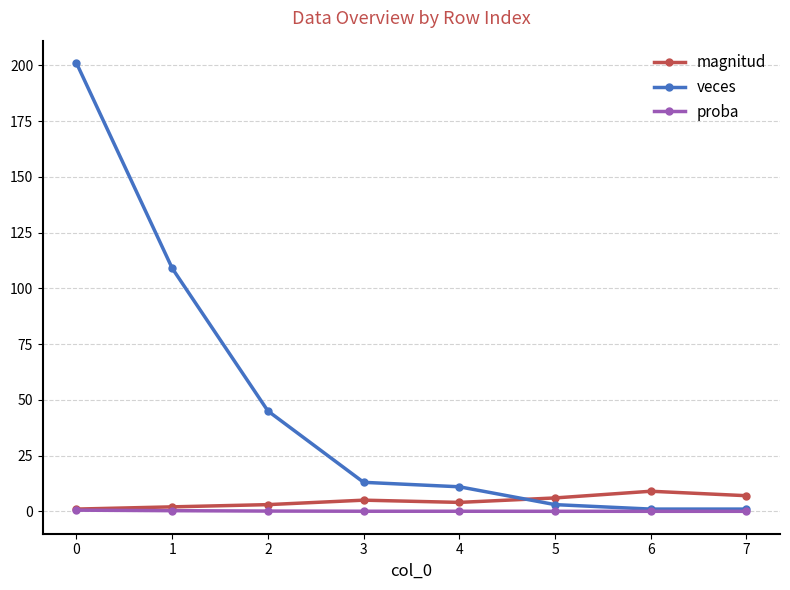

What is the spread (max minus min) of values at 1?

108.7